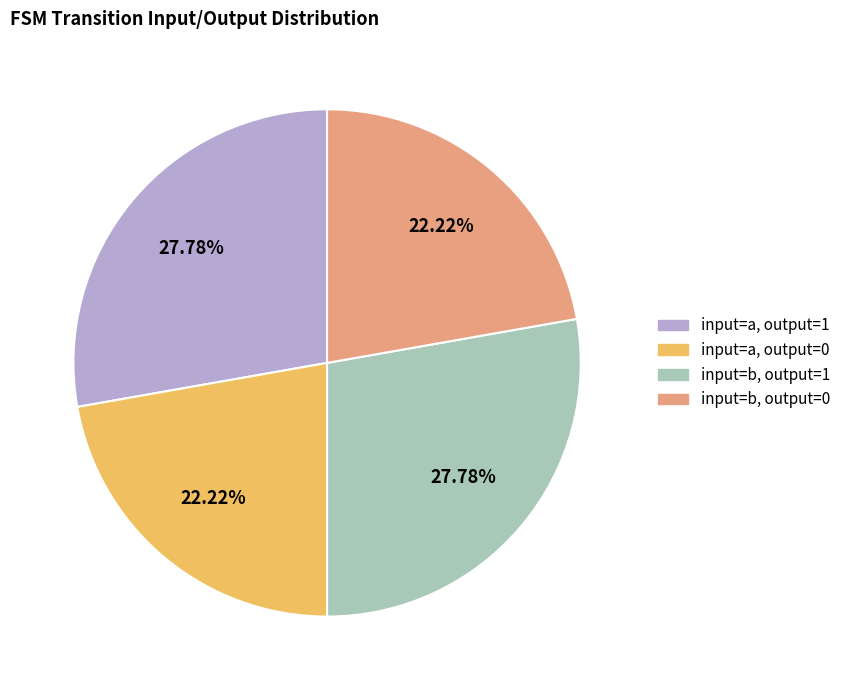

Is there any slice that represents more than half of the pie?

No